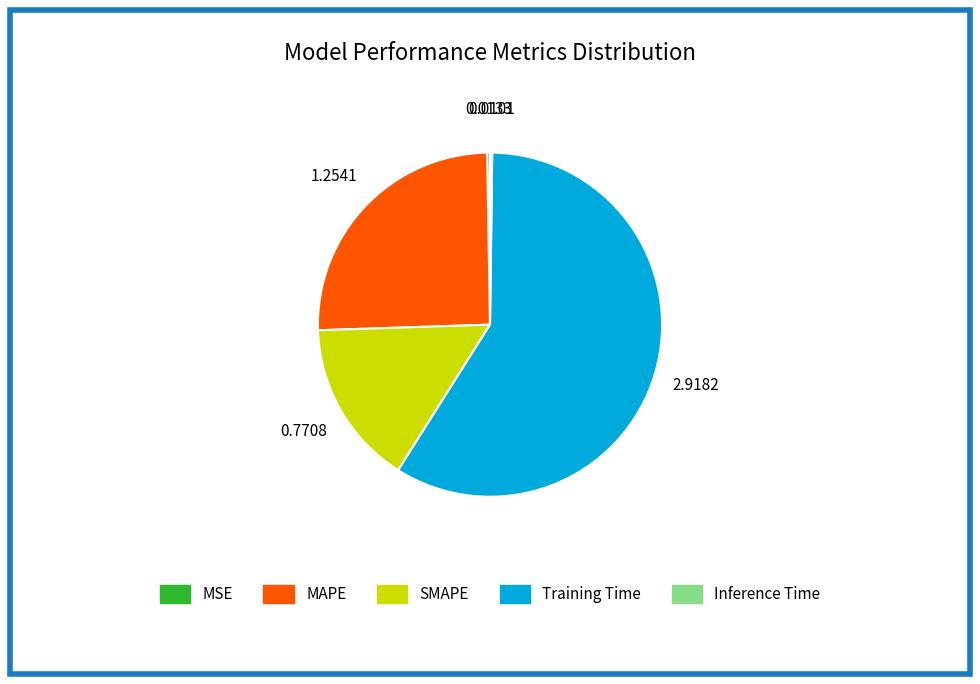

Is there a majority slice in this chart?

Yes